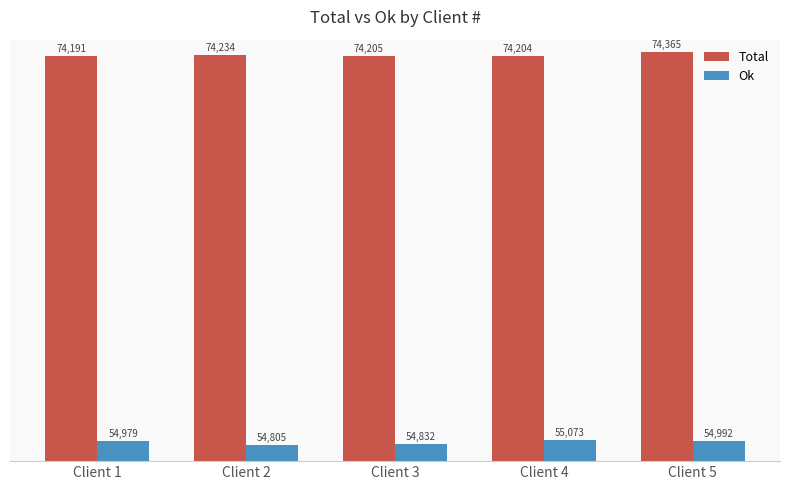

Is the value of Total at Client 5 greater than the value of Ok at Client 5?

Yes